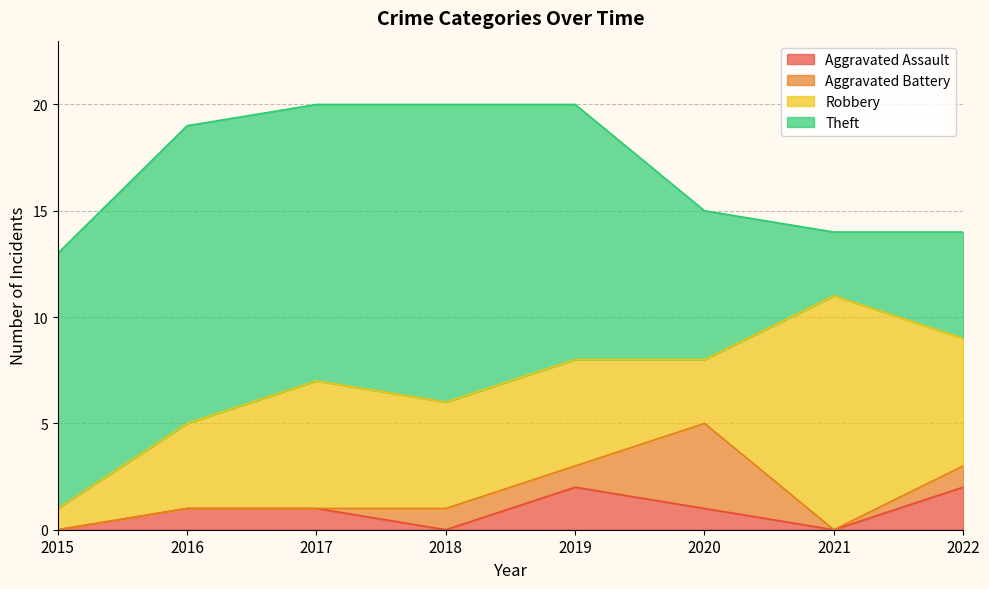

What is the total value across all series at 2020?

15